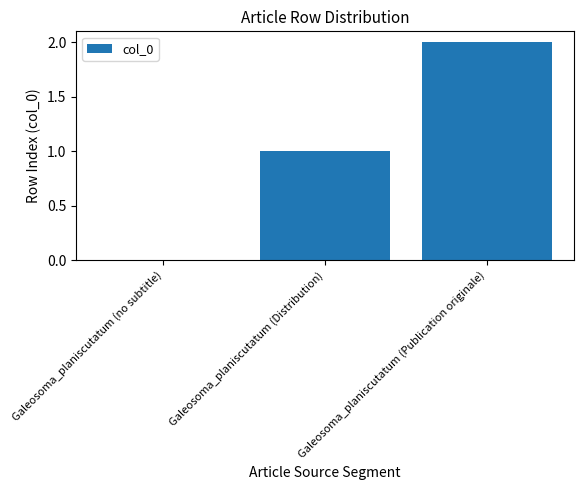

What is the maximum value shown in the chart?

2